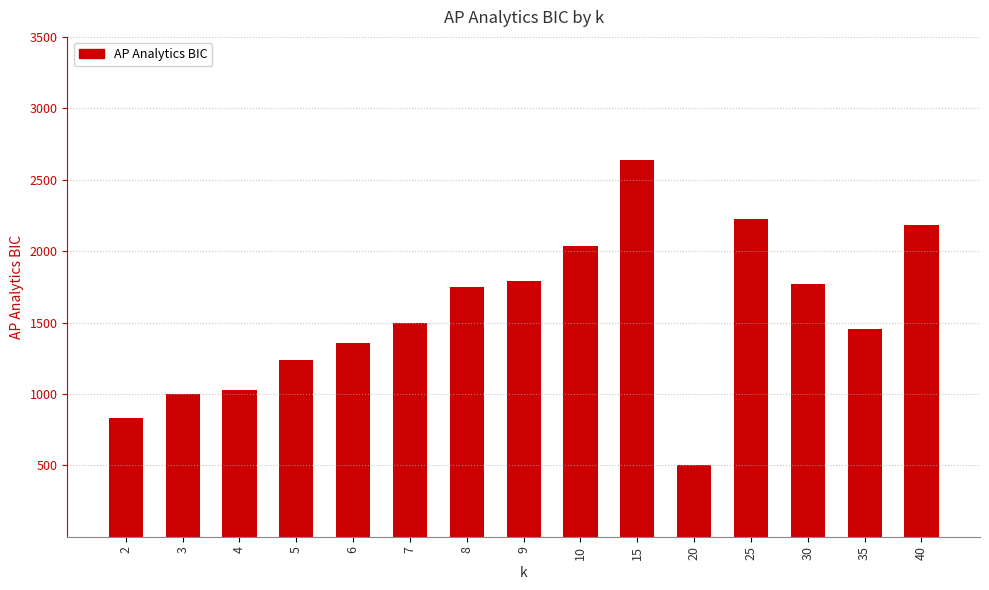

Where does the data first go above 1494?

7